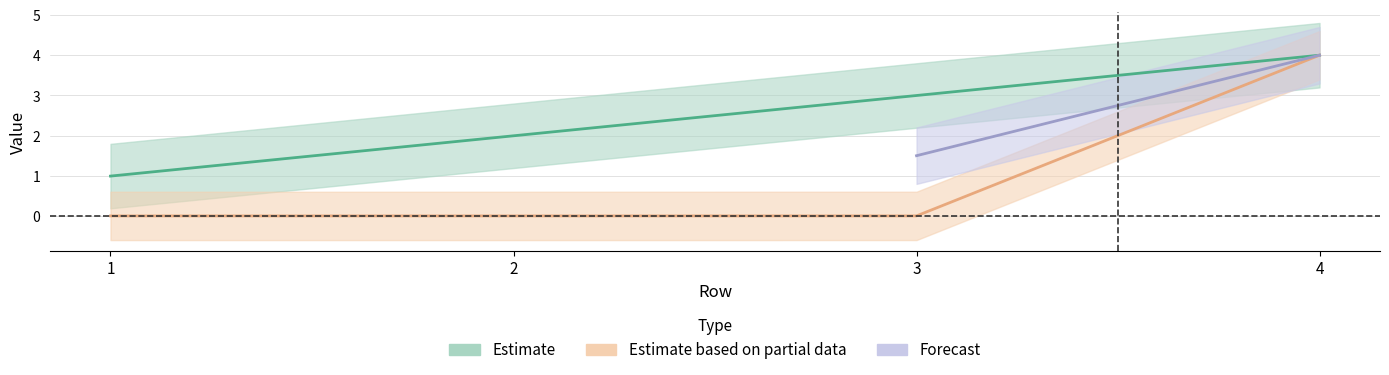

The value of Reference Number at 3 is 0.0. True or false?

True